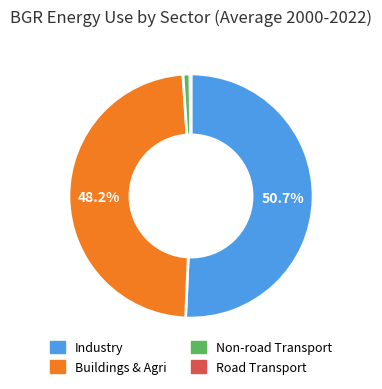

Is there a majority slice in this chart?

Yes